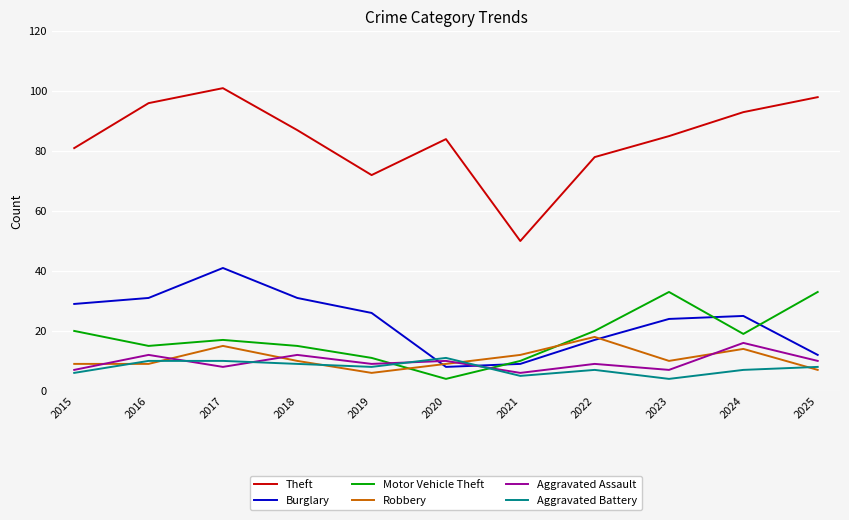

What is the smallest value displayed?

4